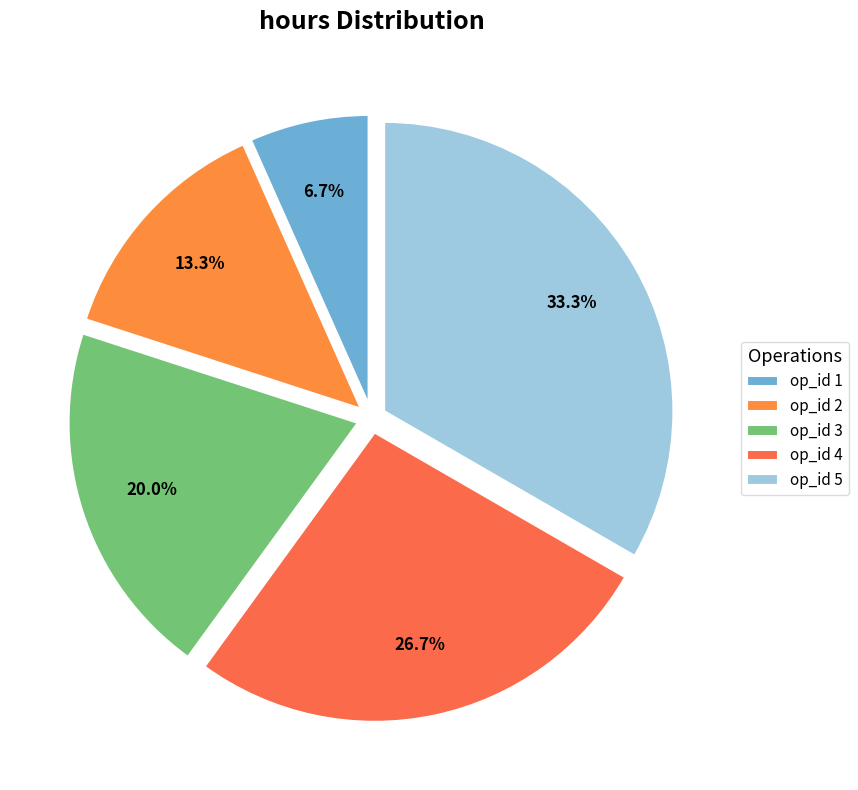

Count the number of slices in the pie.

5